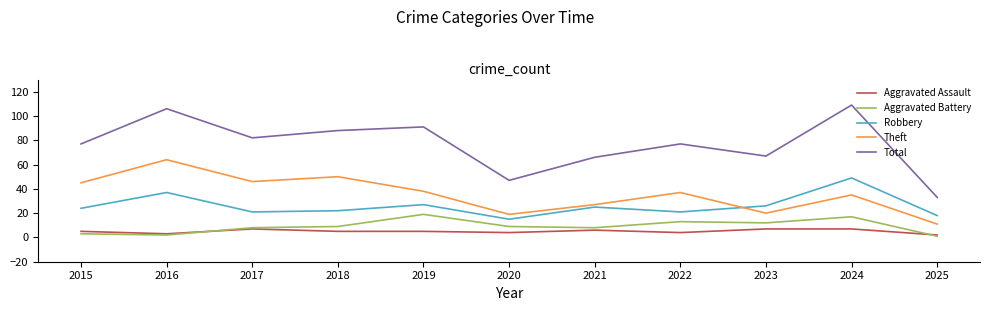

True or false: Theft and Total cross at least once.

False